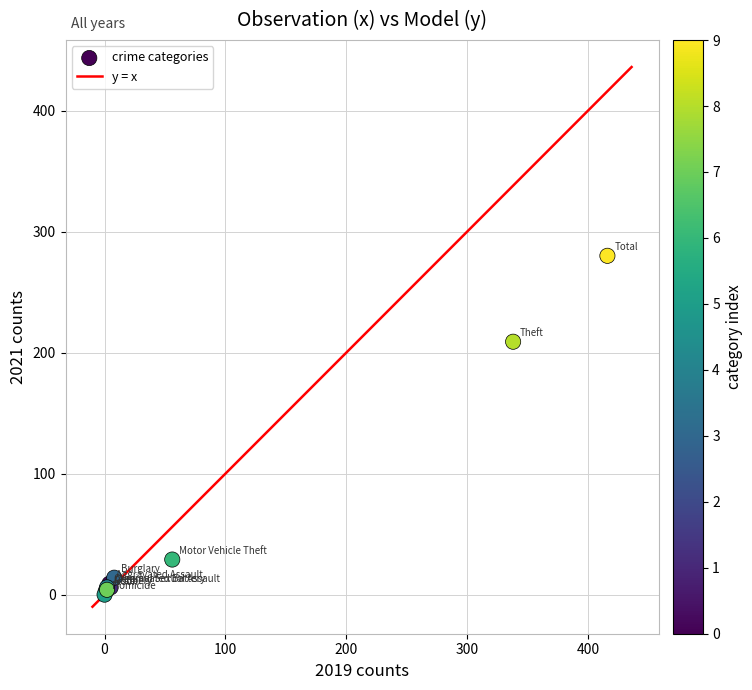

What Y value in the scatter plot is closest to 140?

209